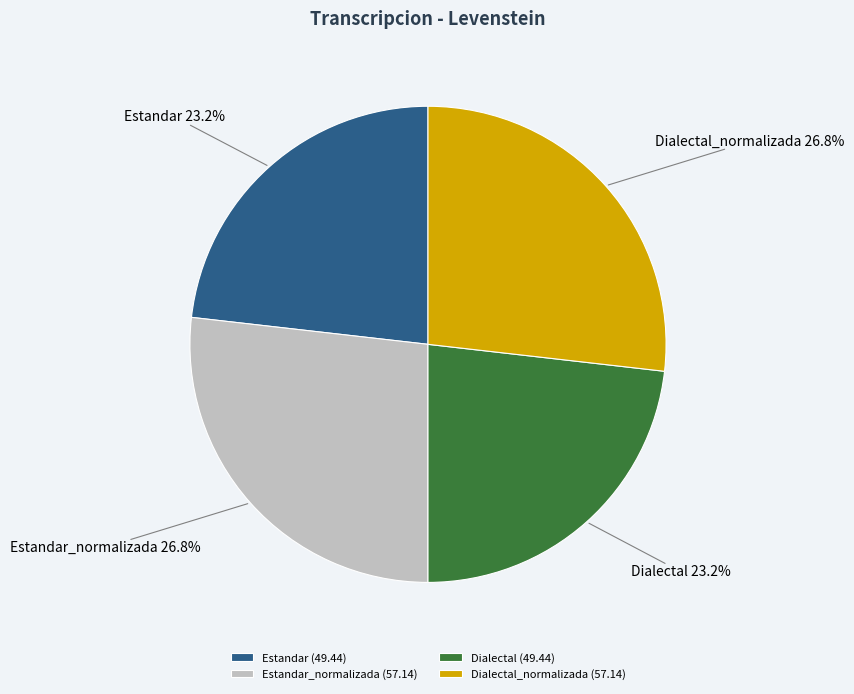

What portion of the pie excludes Dialectal?

76.8%